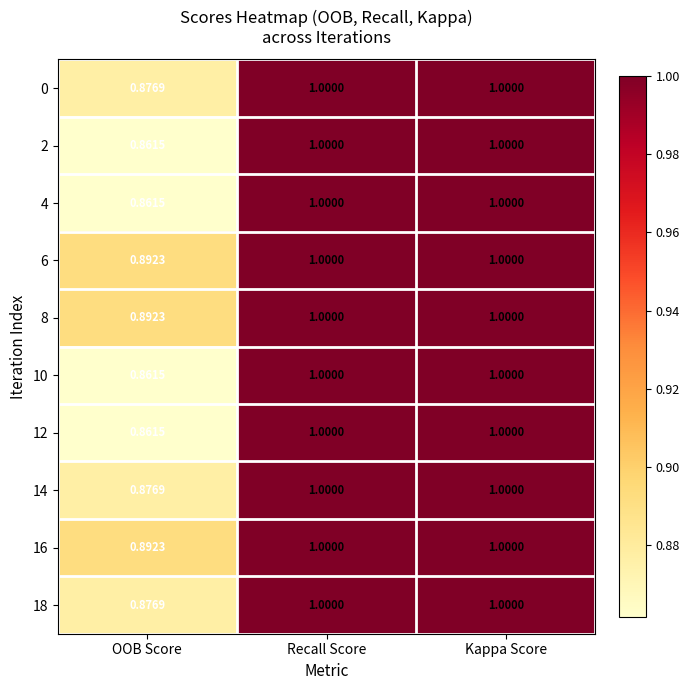

At which category does the chart reach its minimum across all series?

OOB Score